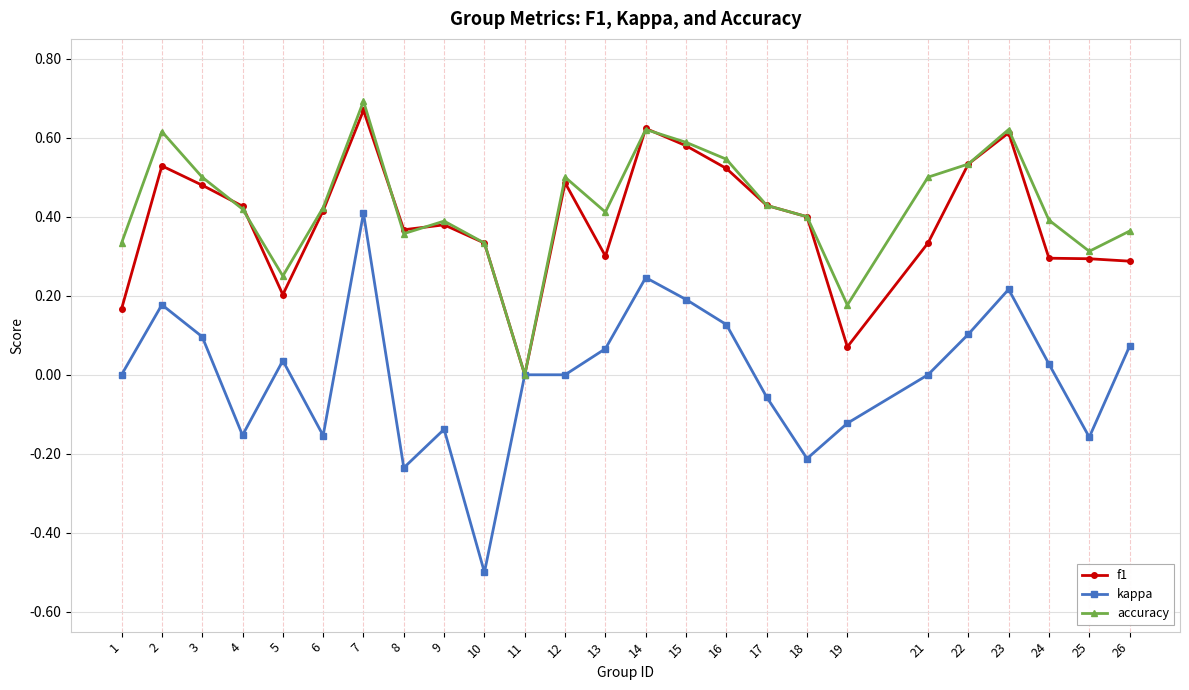

Which series has the largest range (max minus min)?

kappa